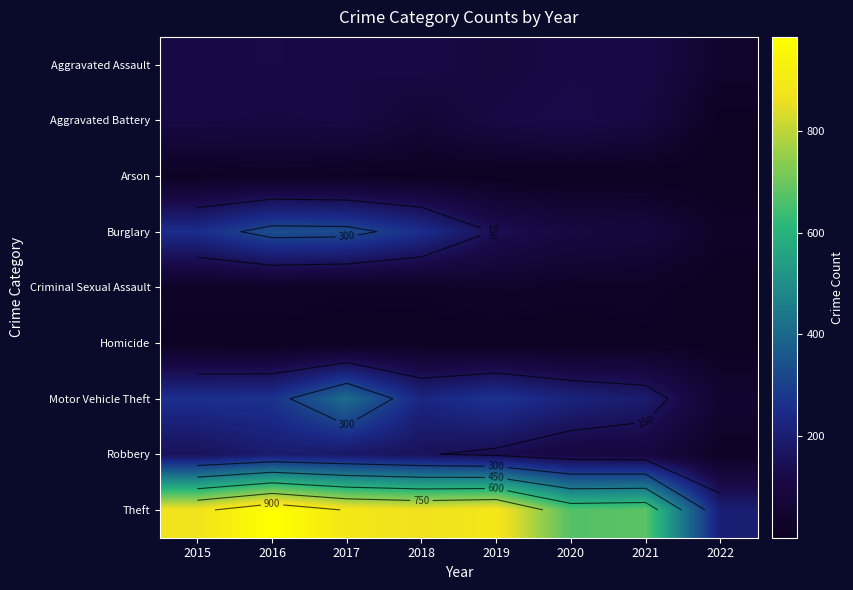

What is the average value of the Aggravated Assault series?

101